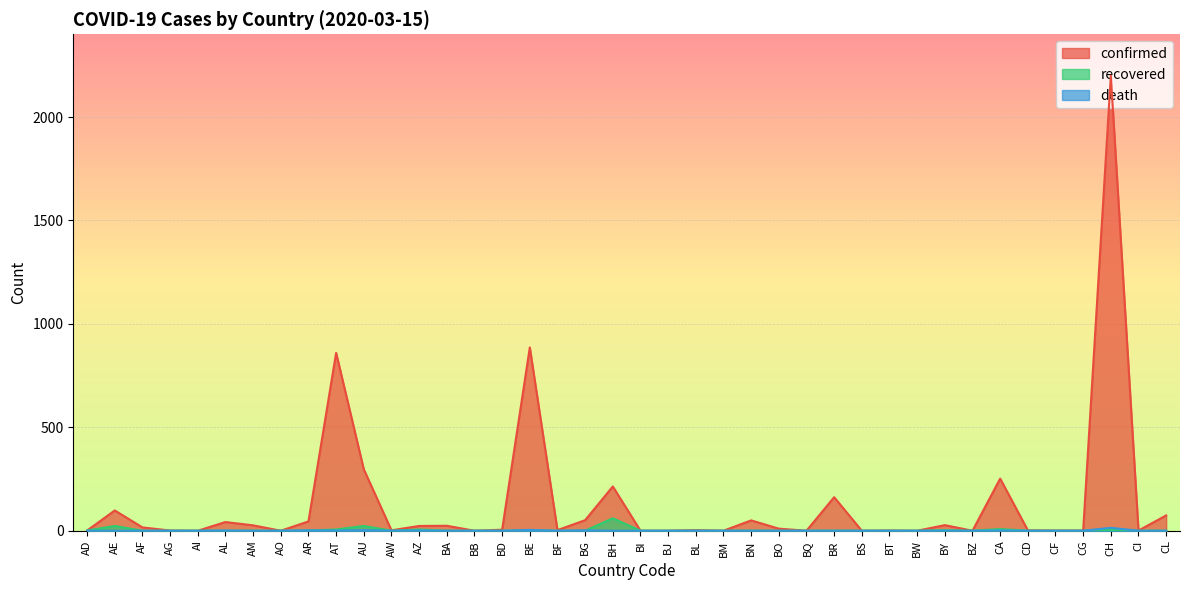

Which series has the largest range (max minus min)?

confirmed